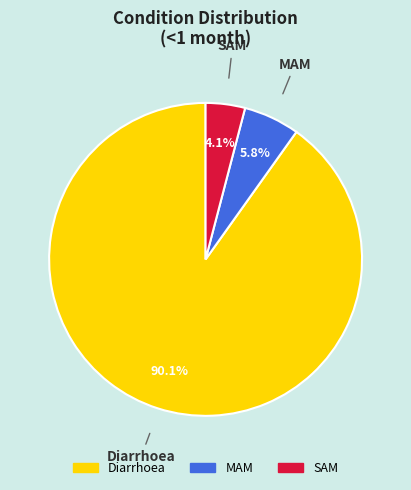

How many segments does this pie chart have?

3